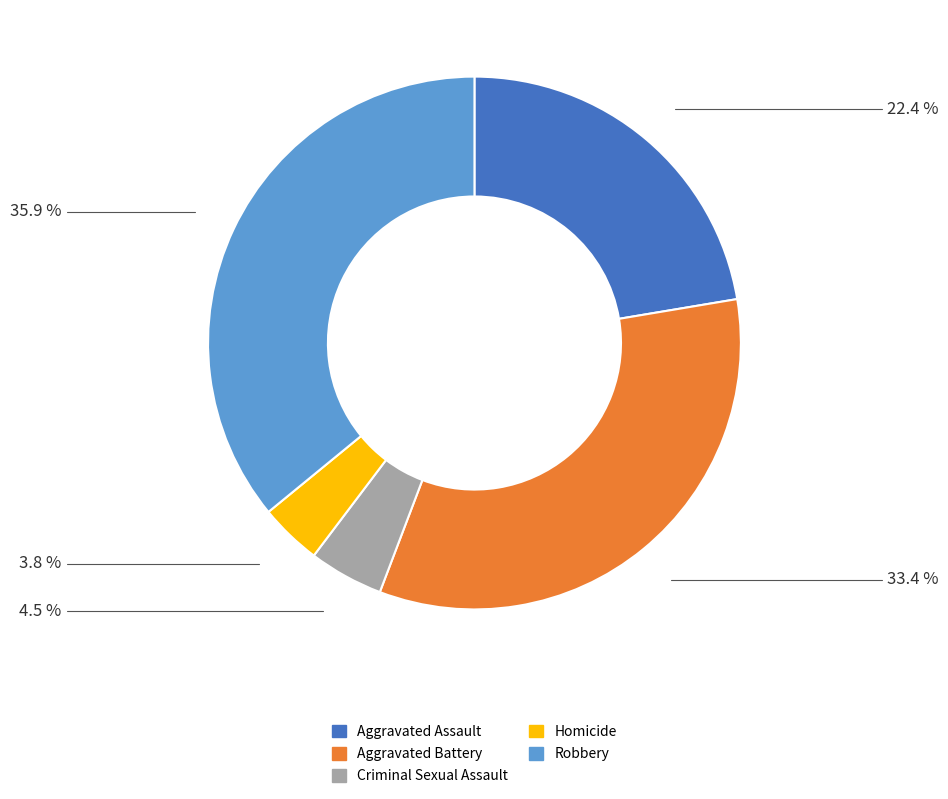

Is there a majority slice in this chart?

No